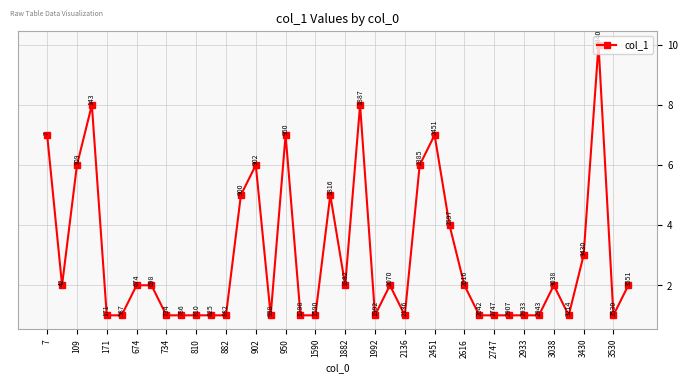

True or false: there are more than 1 points higher than both neighbors.

True